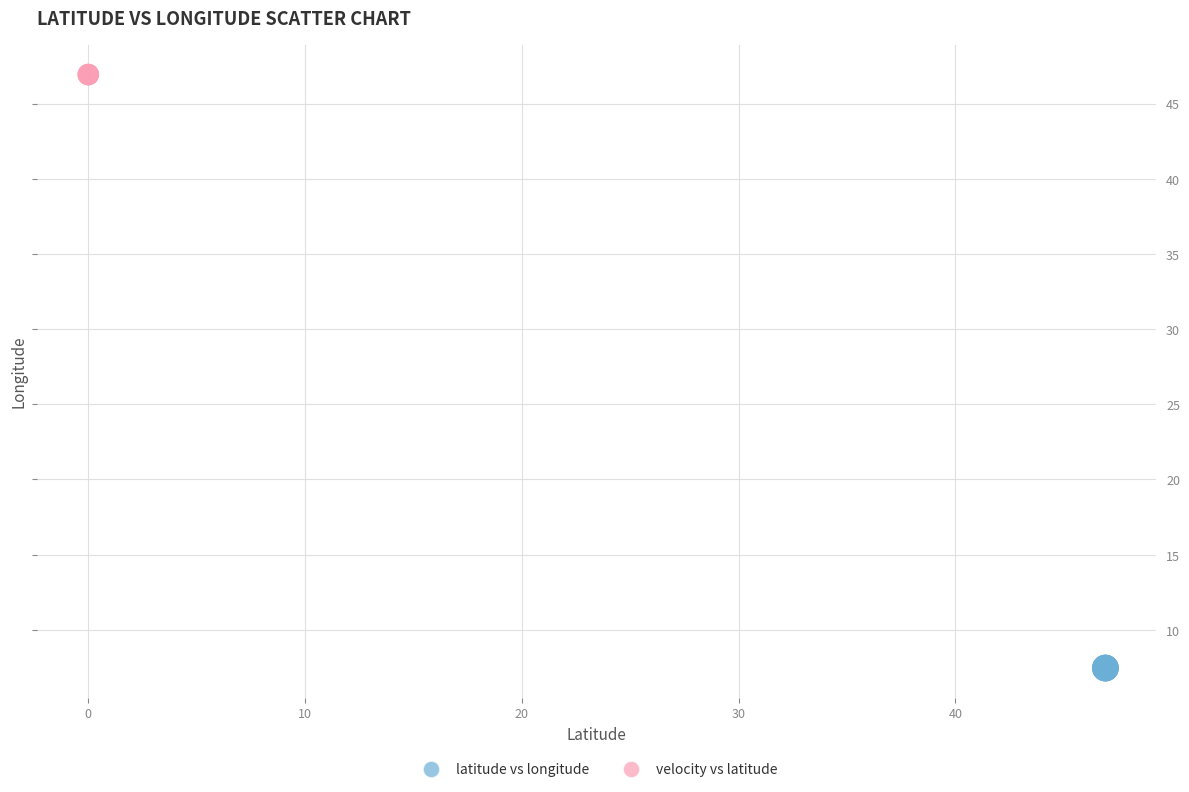

Which series contains the lowest Y value?

latitude vs longitude